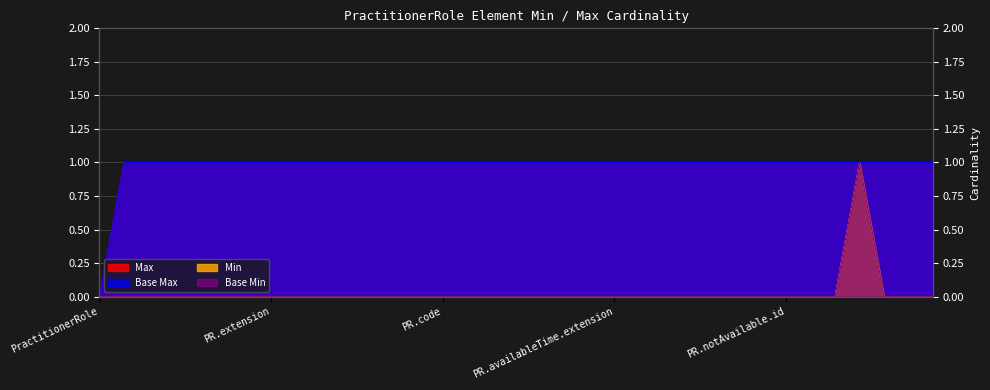

What is the difference between the maximum and second lowest values in the Min series?

1